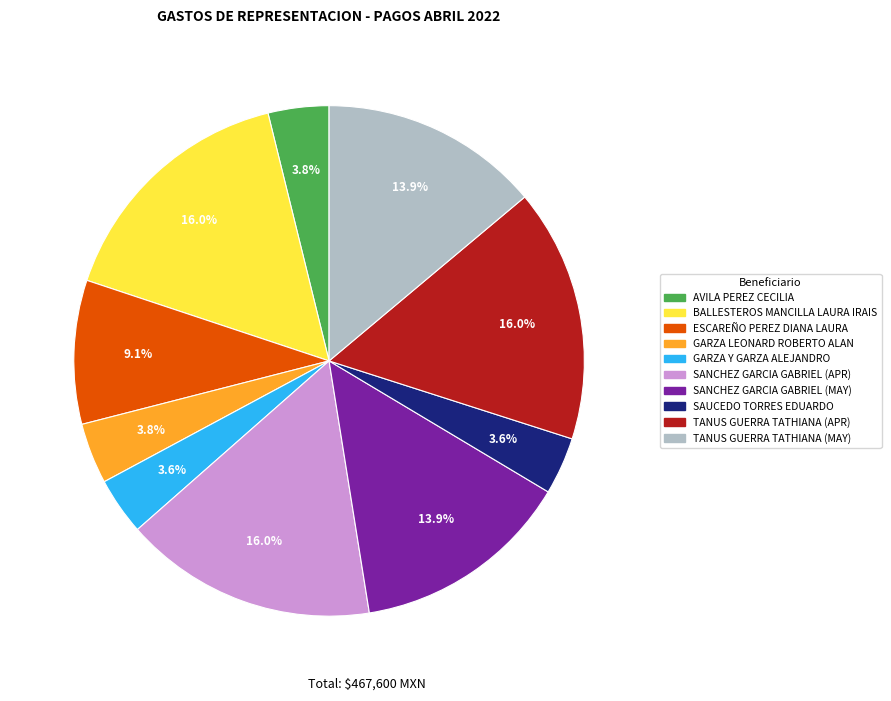

The ESCAREÑO PEREZ DIANA LAURA slice represents 15% of the pie. True or false?

False